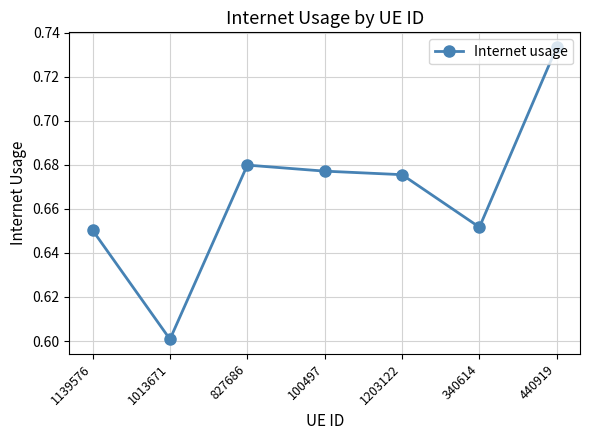

What is the difference between the second highest and minimum values?

0.1